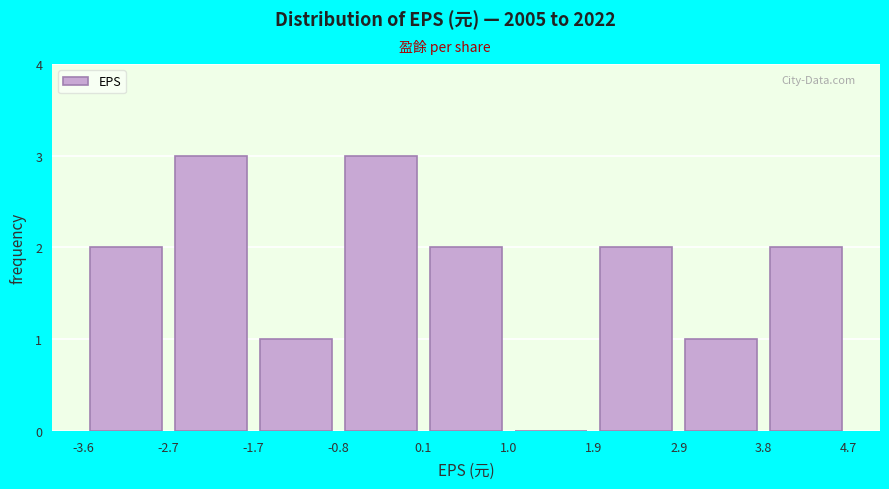

How tall is the bar that spans 1.9 to 2.9 on the x-axis? The values are not printed on the chart, so give them approximately, as read against the axis.

2